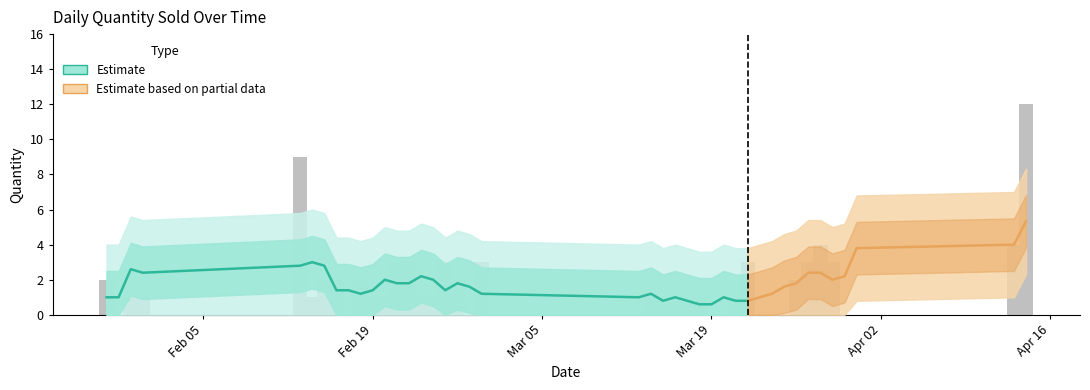

What is the sum of all values?

75